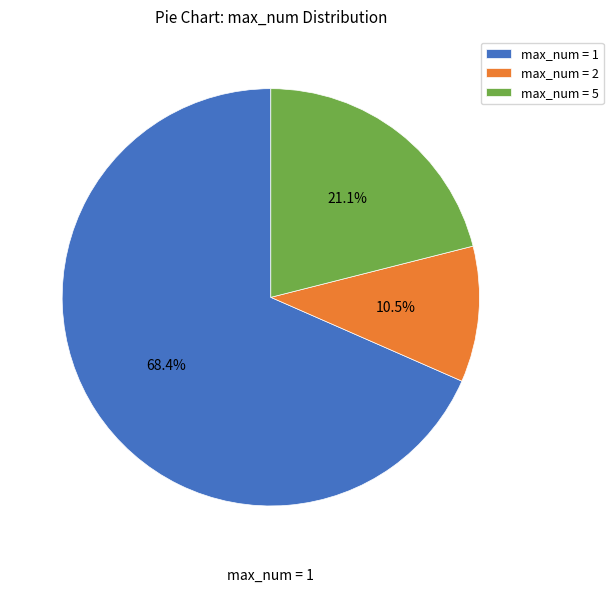

To the nearest percent, what is the difference between the largest and smallest slice percentages?

58%